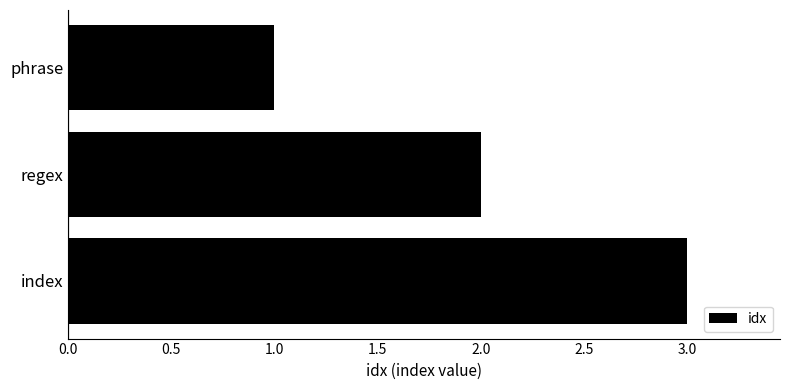

True or false: the data shows 4 at index.

False